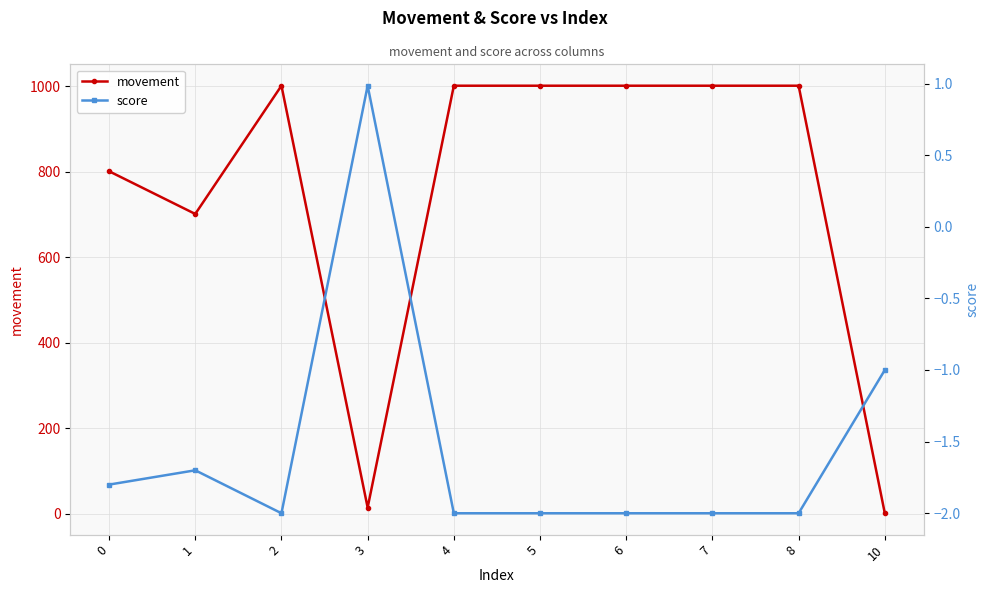

Reading left to right, extract all data points from this chart.

movement: 801.0	701.1	1001.0	14.5	1001.0	1001.0	1001.0	1001.0	1001.0	1.2
score: -1.8	-1.7	-2.0	1.0	-2.0	-2.0	-2.0	-2.0	-2.0	-1.0